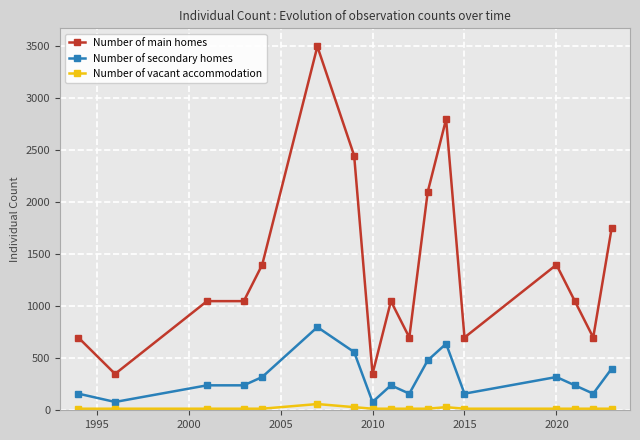

Rank the series by their maximum value, from lowest to highest.

Number of vacant accommodation, Number of secondary homes, Number of main homes